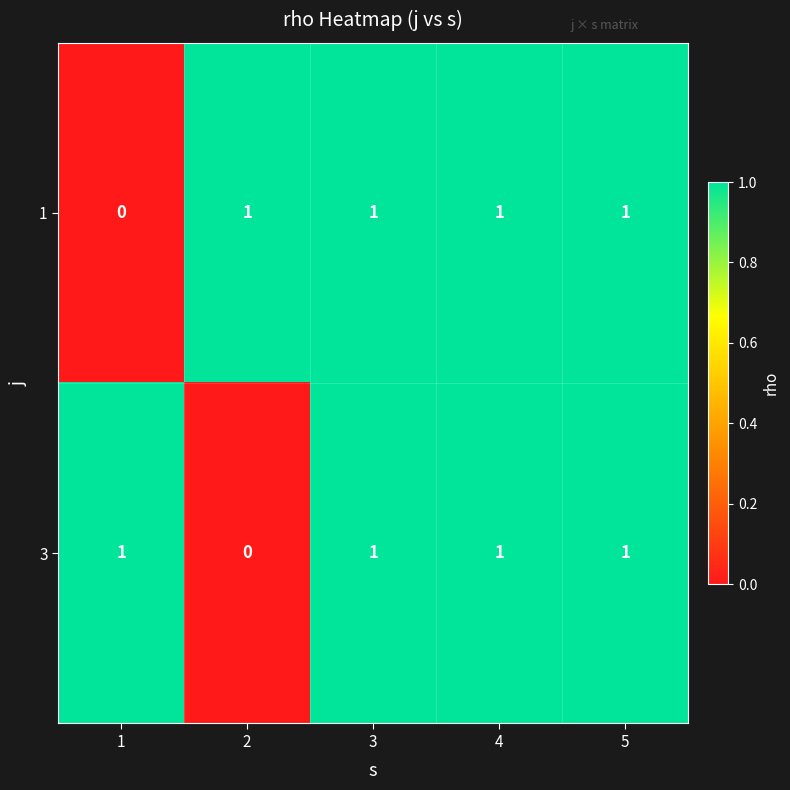

Is it true that 3 equals 0 at 5?

False